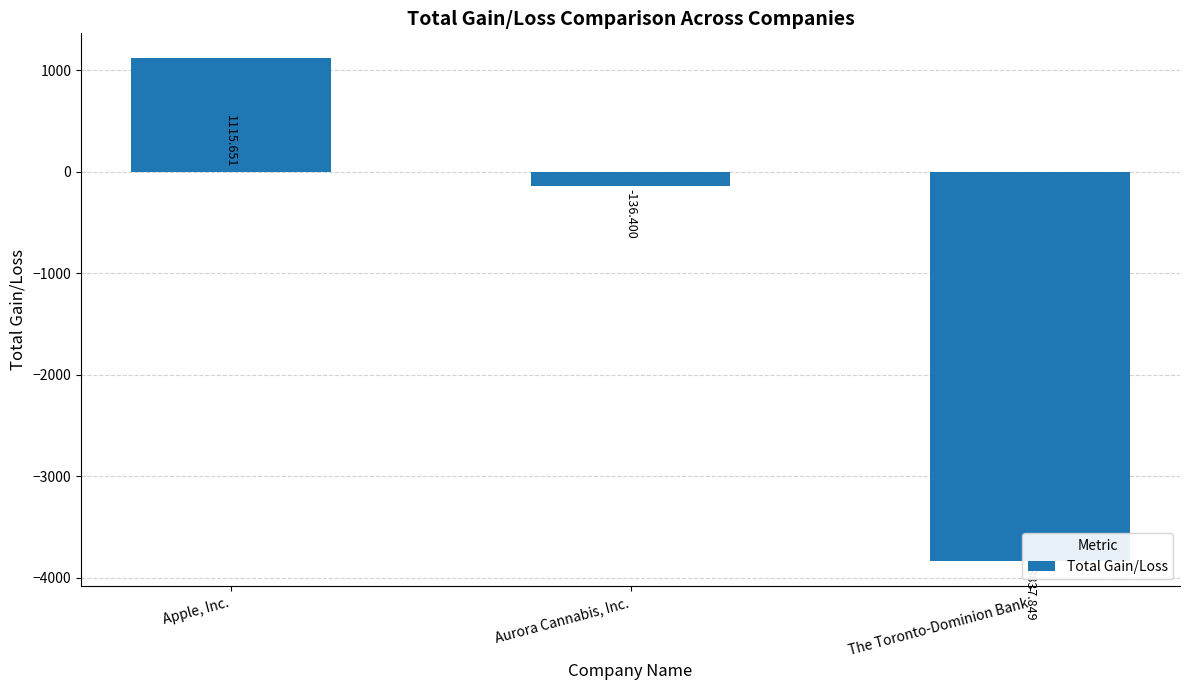

What is the sum of all values?

-2858.6